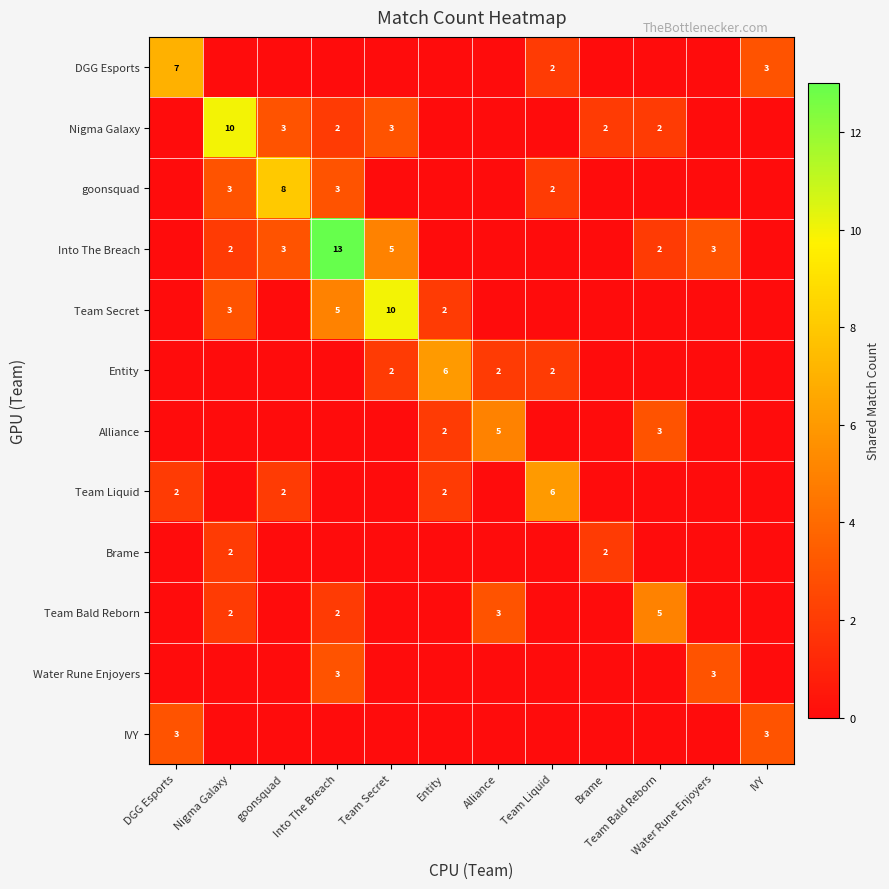

What is the difference between the maximum and minimum values in the row_6 series?

5